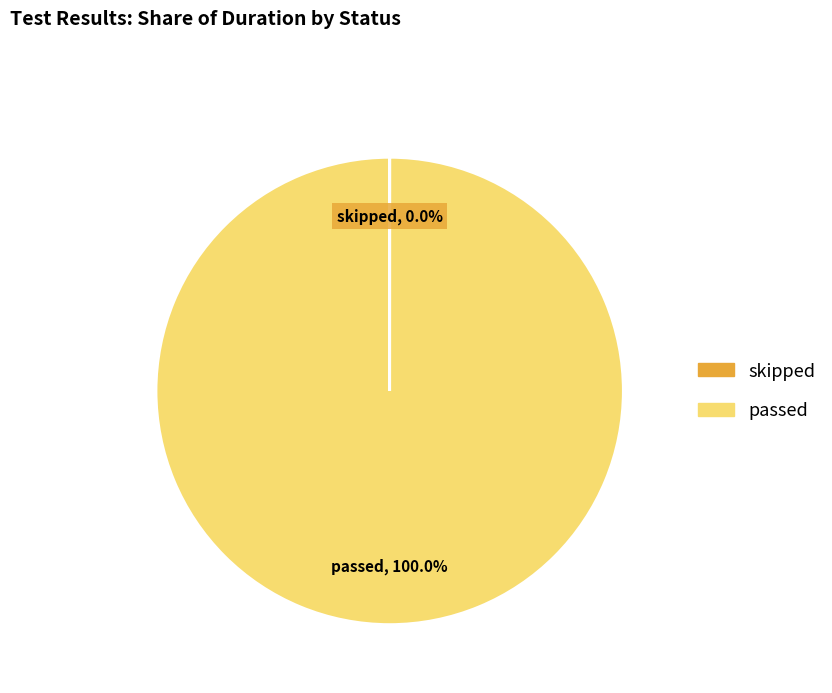

Which slice represents more than half of the pie?

passed